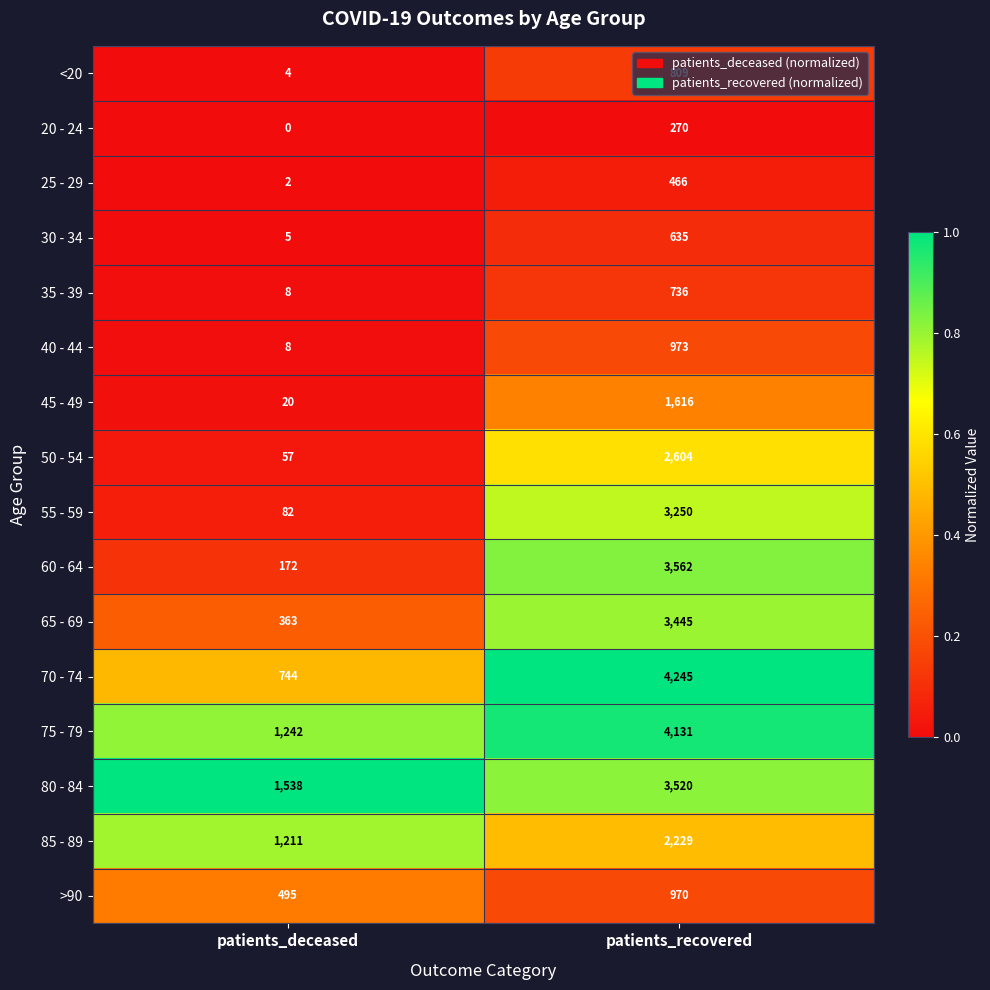

True or false: 70 - 74 has a value of 1060 at patients_deceased.

False